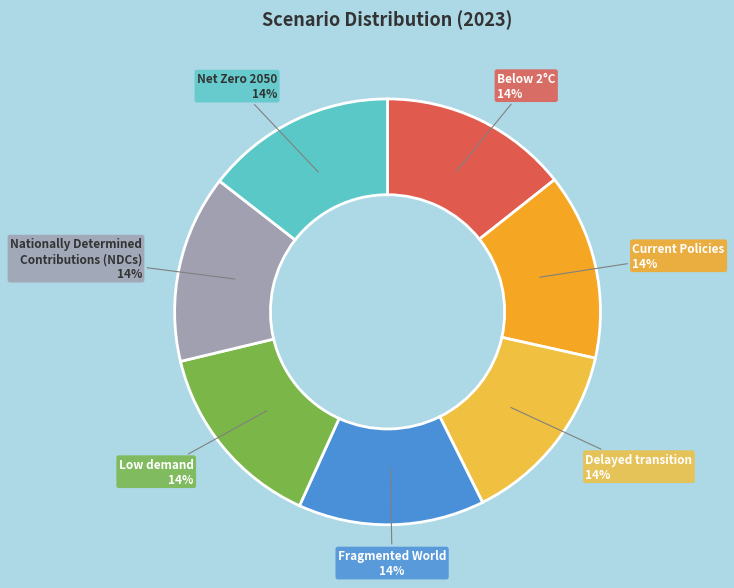

Is there a majority slice in this chart?

No